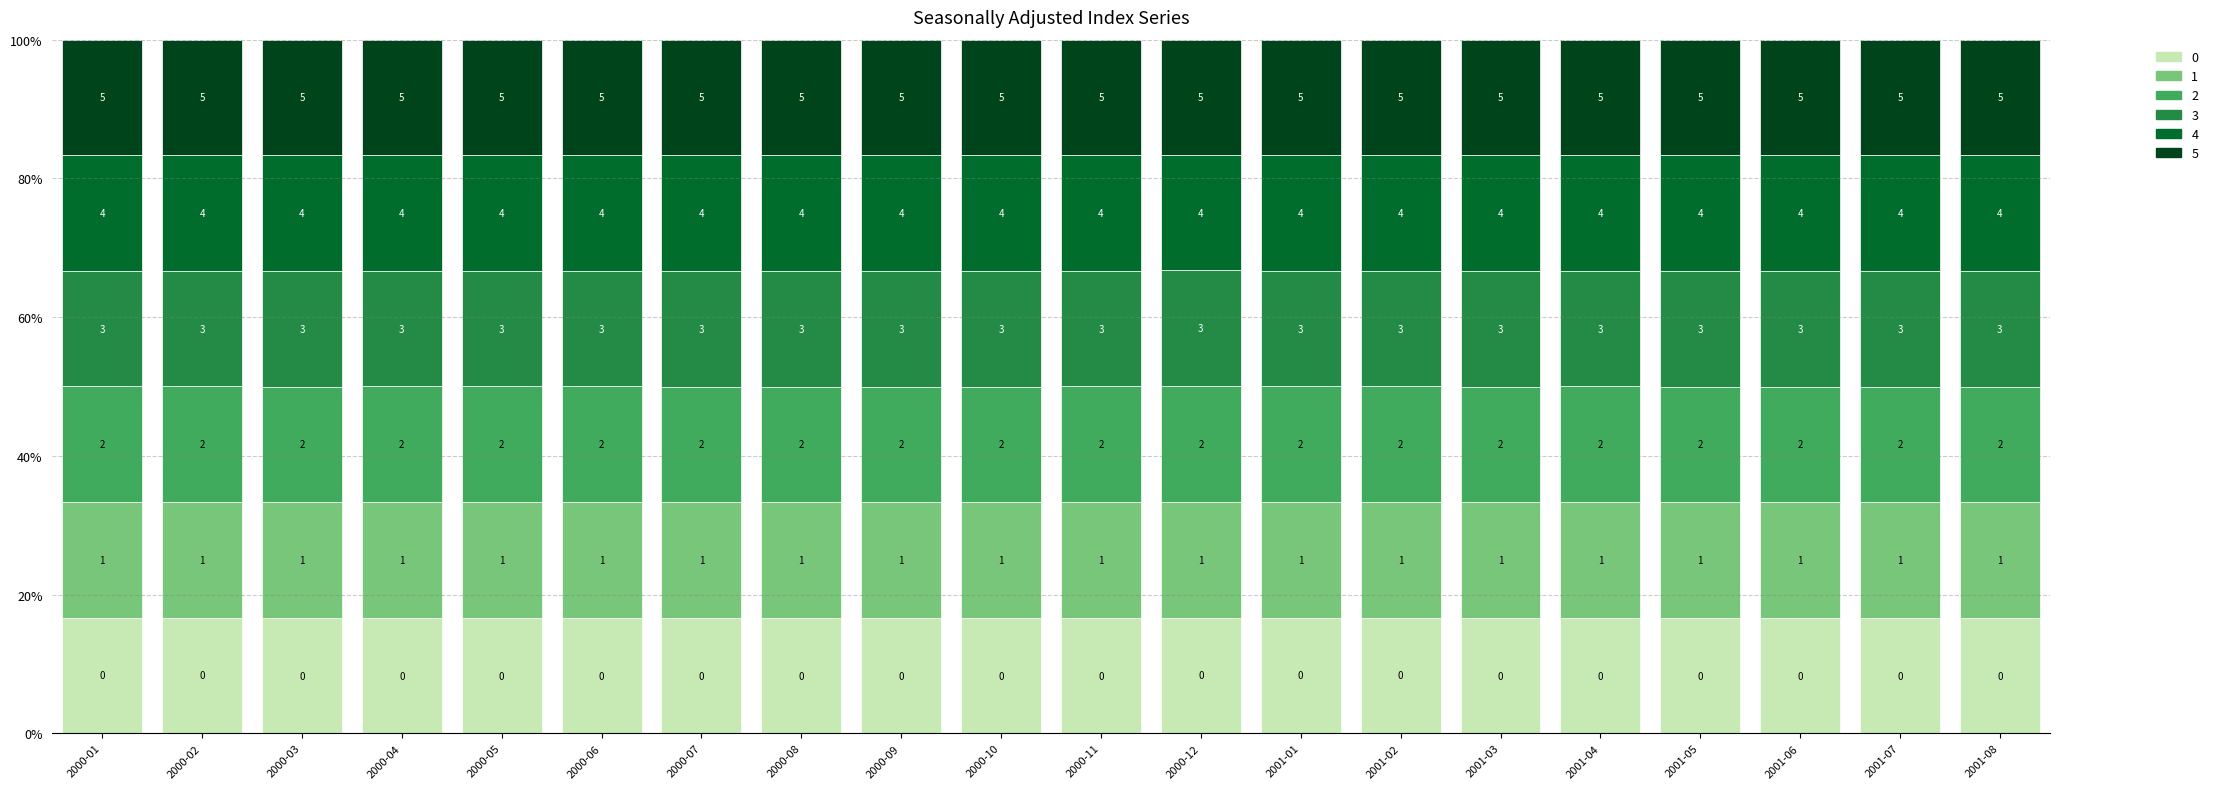

How many bars are there in total?

20